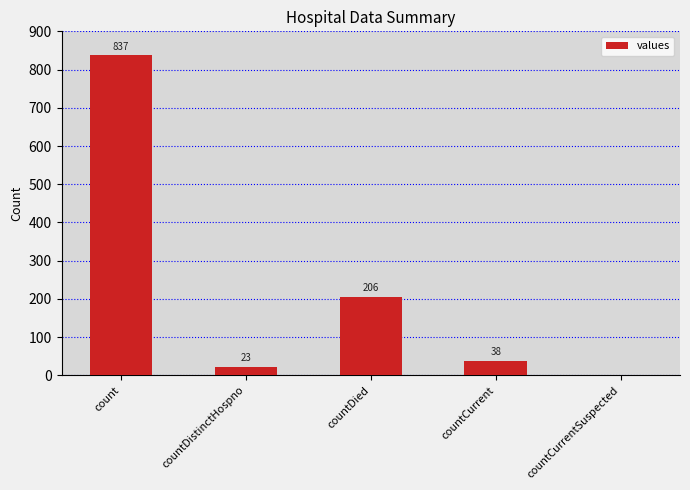

Is it true that the value at countDied is 366?

False